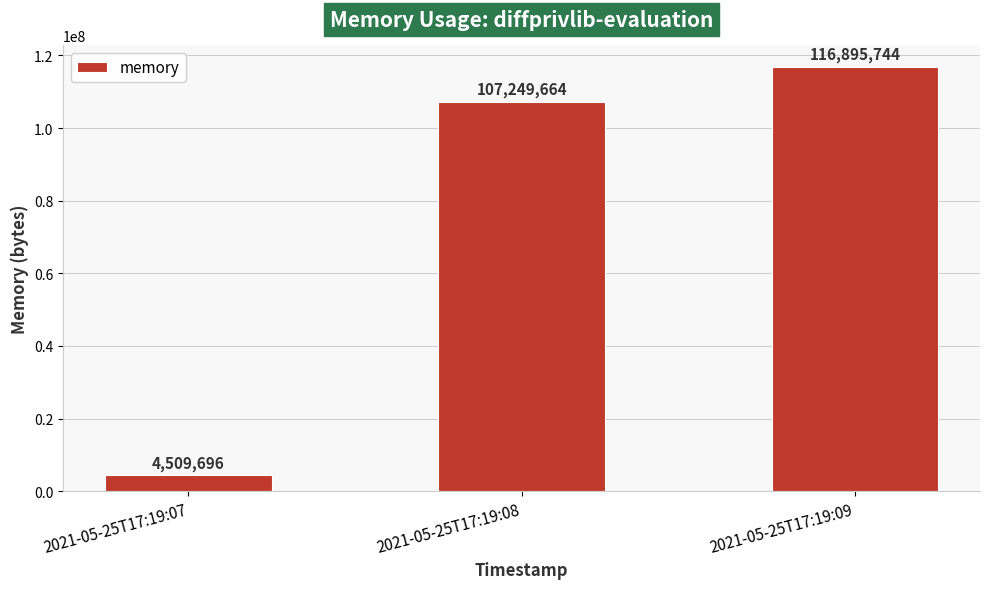

The chart shows a value of 142891663 at 2021-05-25T17:19:08. True or false?

False